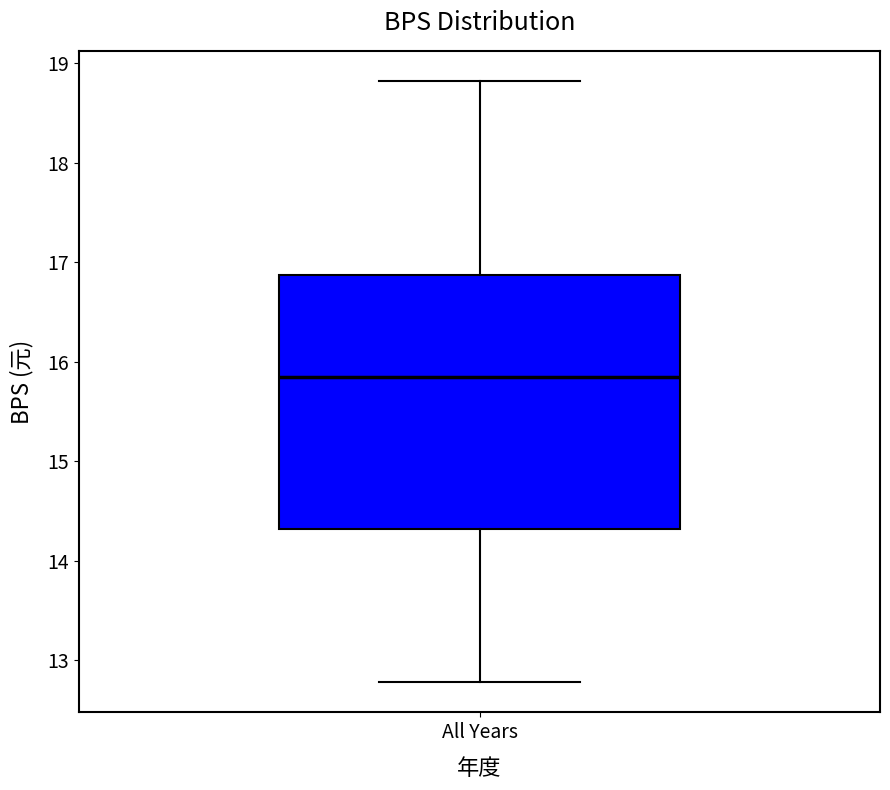

Transcribe this box plot: give where the median line is, the range the box spans, and where the two whiskers end, as read against the y-axis. The values are not printed on the chart, so give them approximately, as read against the axis.

median 15.8, box 14.3 to 16.9, whiskers 12.8 to 18.8